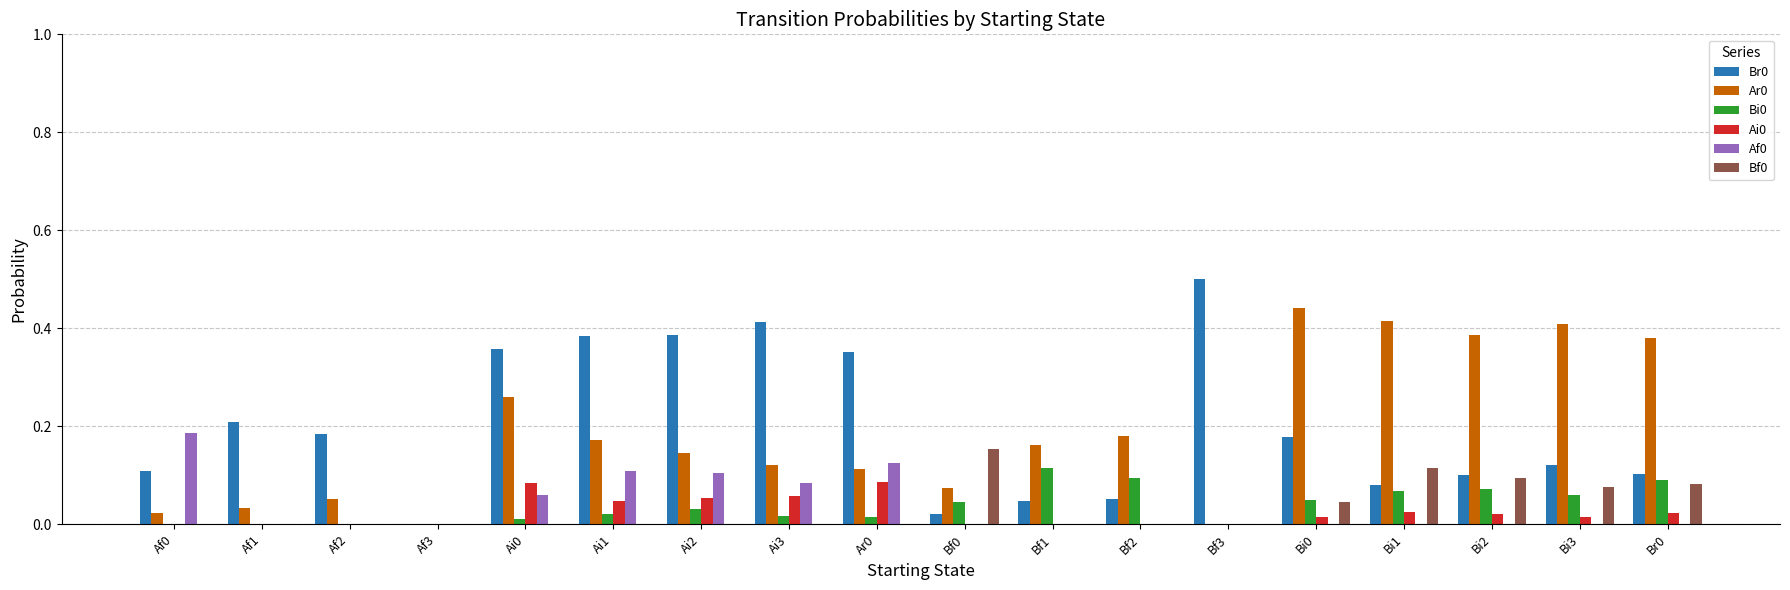

Which label corresponds to the largest value in the chart?

Bf3